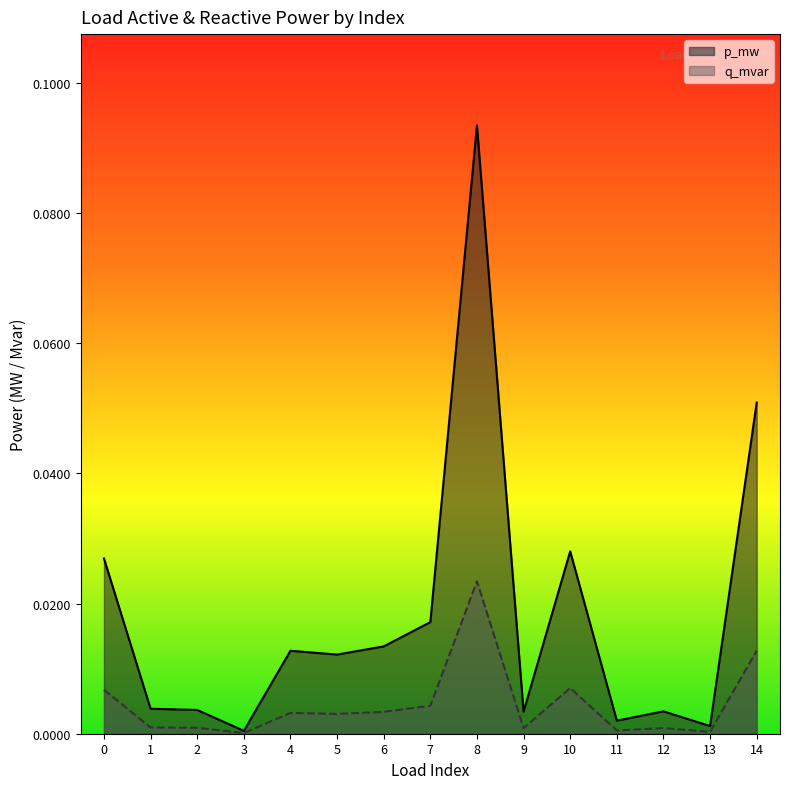

What are all the series names shown in the legend?

p_mw, q_mvar